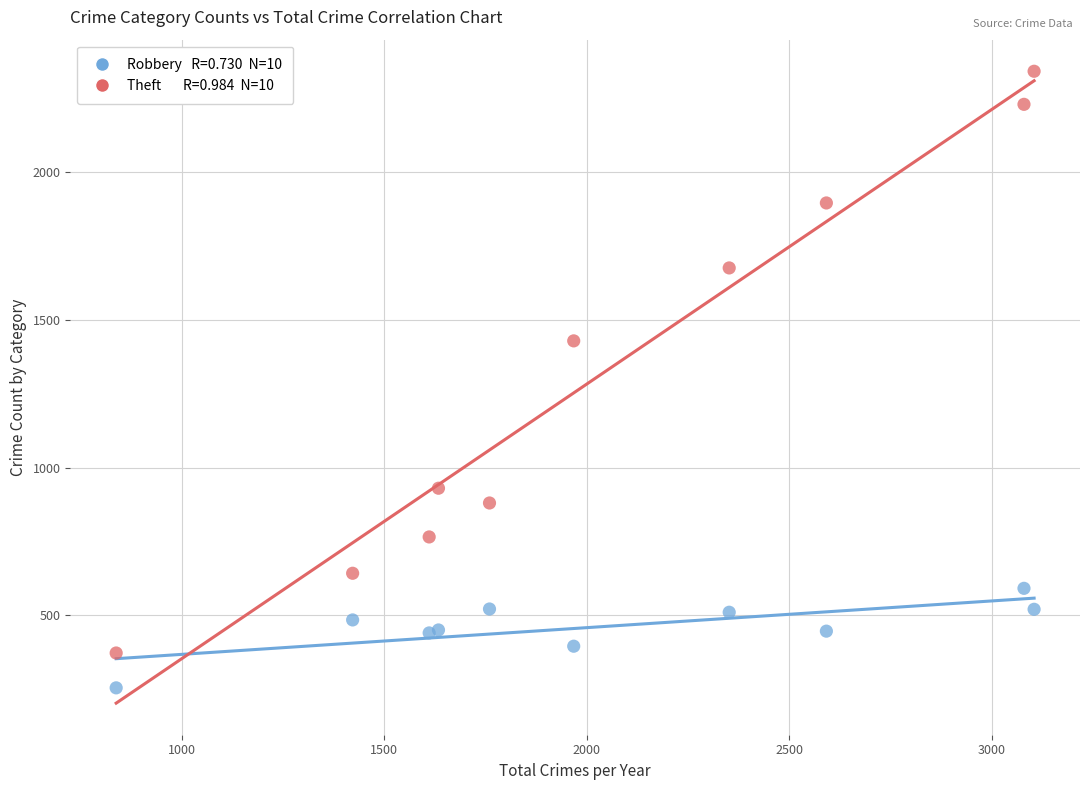

Across all series, what Y value is closest to 1298?

1429